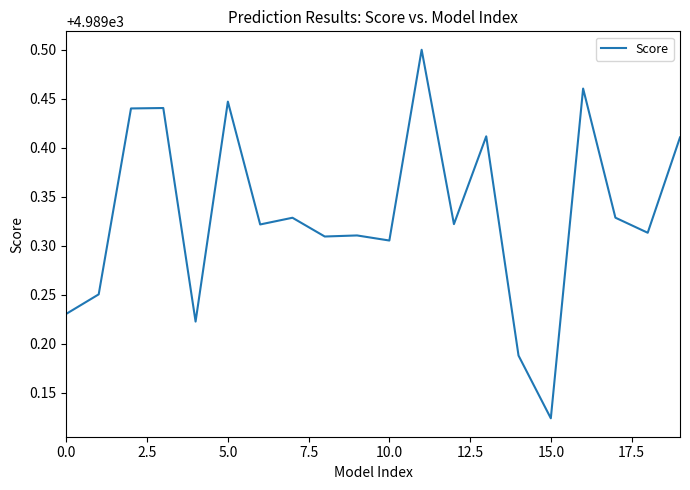

What is the difference between the maximum and minimum values?

0.4